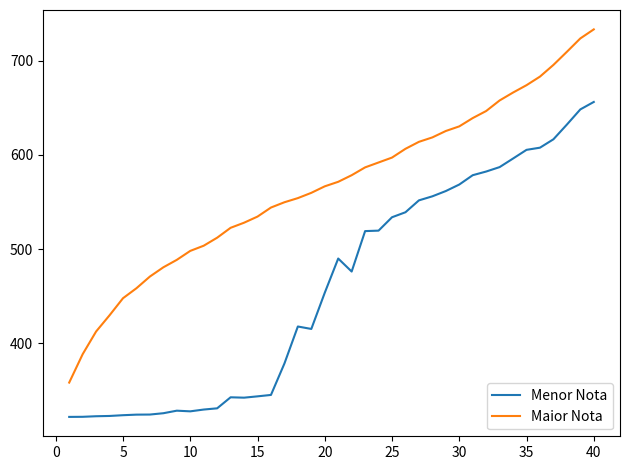

True or false: Menor Nota and Maior Nota intersect in this chart.

False